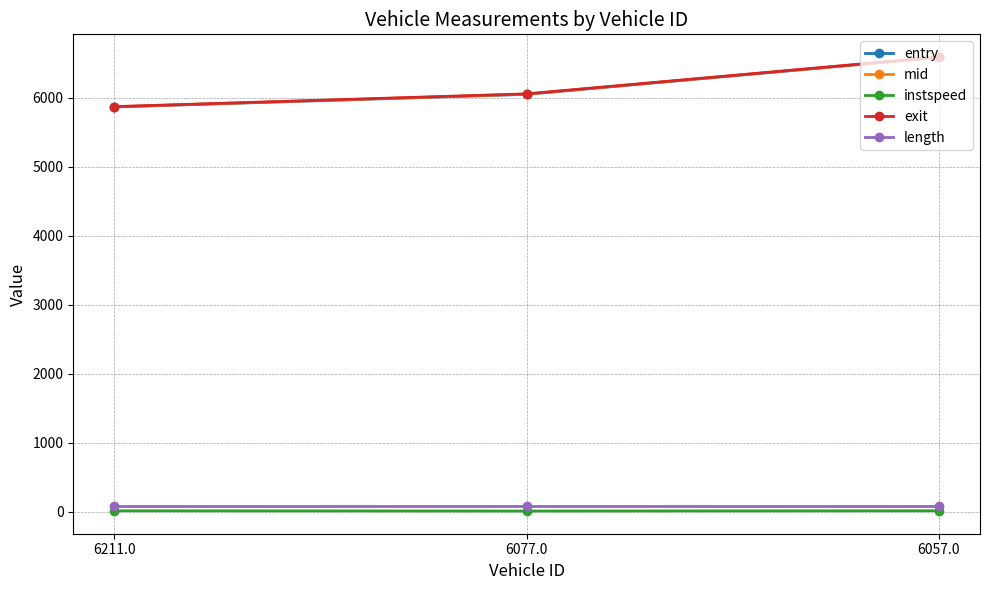

What is the label of the 3rd point from the left?

6057.0